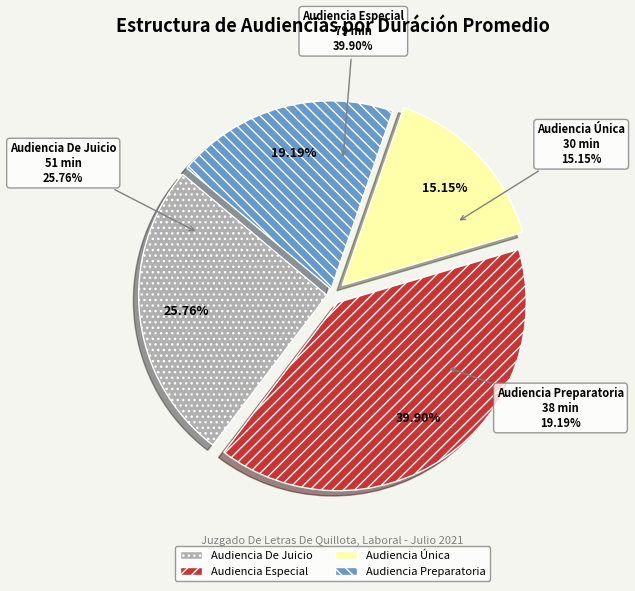

Is the sum of Audiencia Única and Audiencia Especial greater than half?

Yes